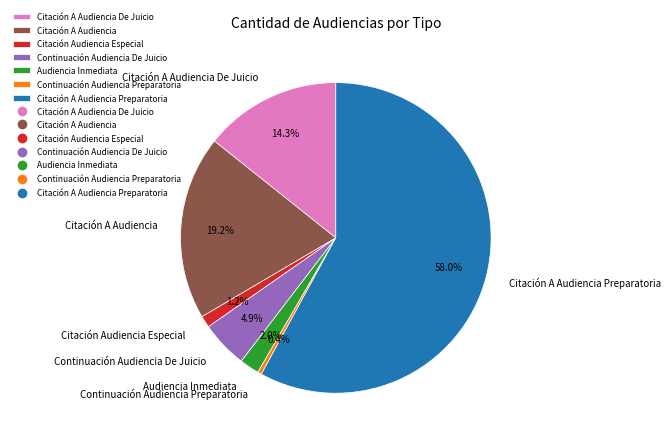

Combined, do Citación A Audiencia and Continuación Audiencia Preparatoria account for over 50%?

No